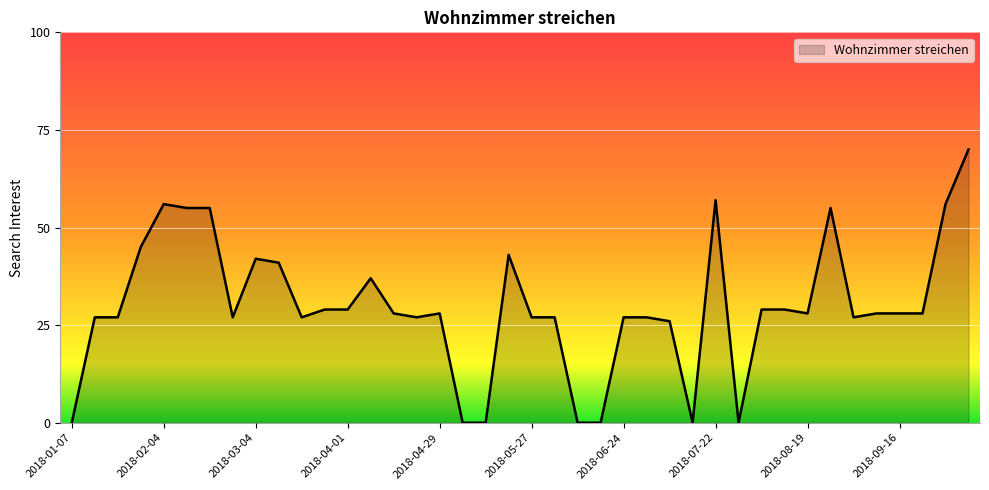

Does the chart display data point markers on the line(s)?

No